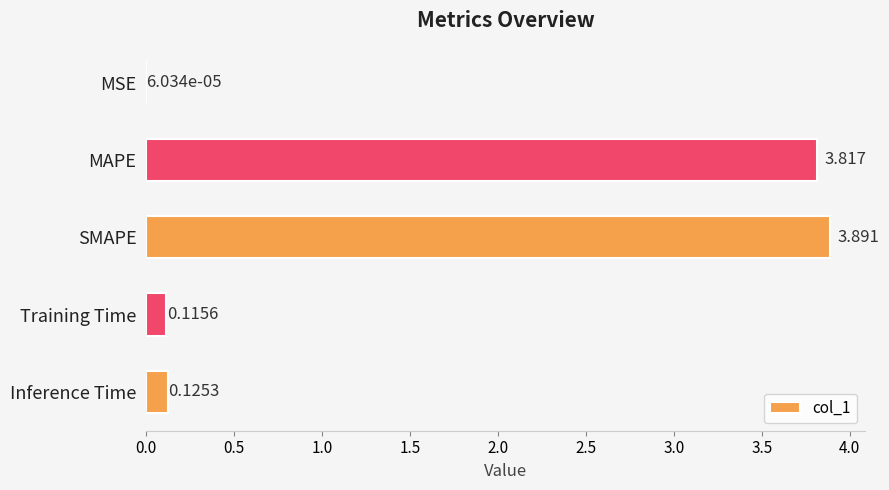

Between MSE and MAPE, which is larger?

MAPE